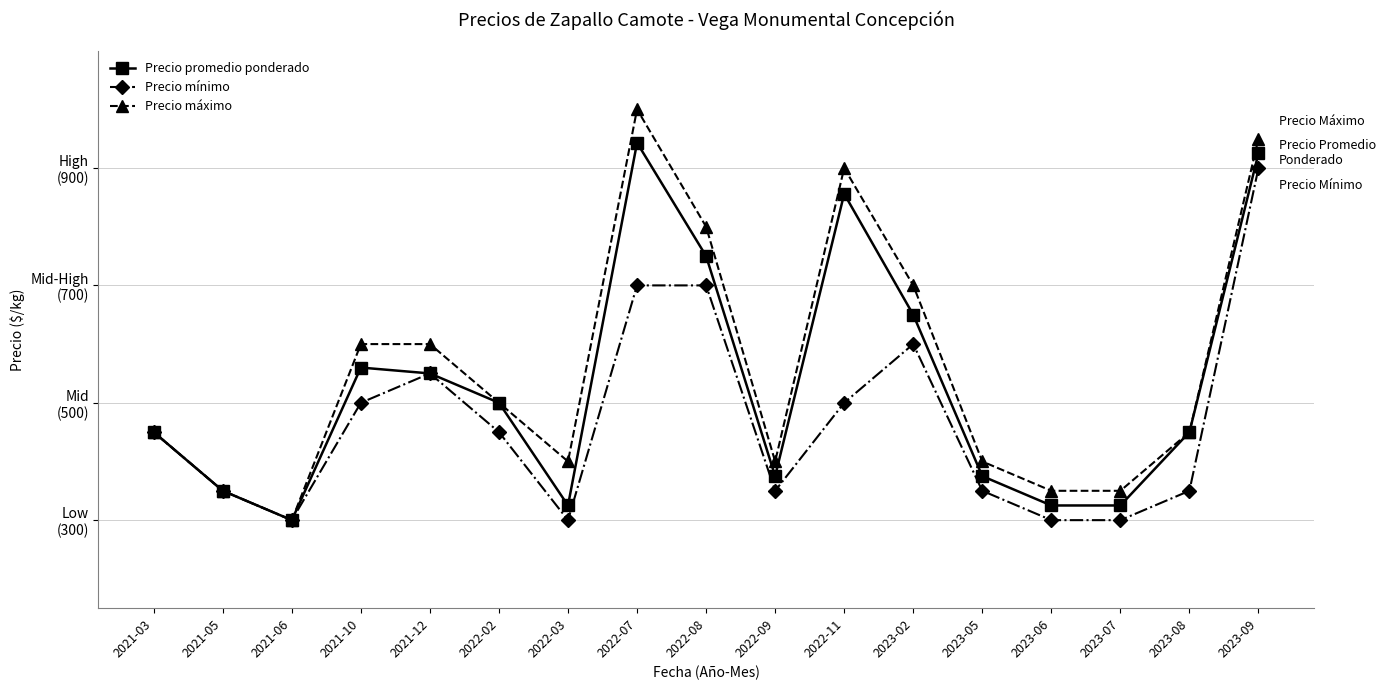

True or false: Precio mínimo has more than 0 interior local peaks.

True